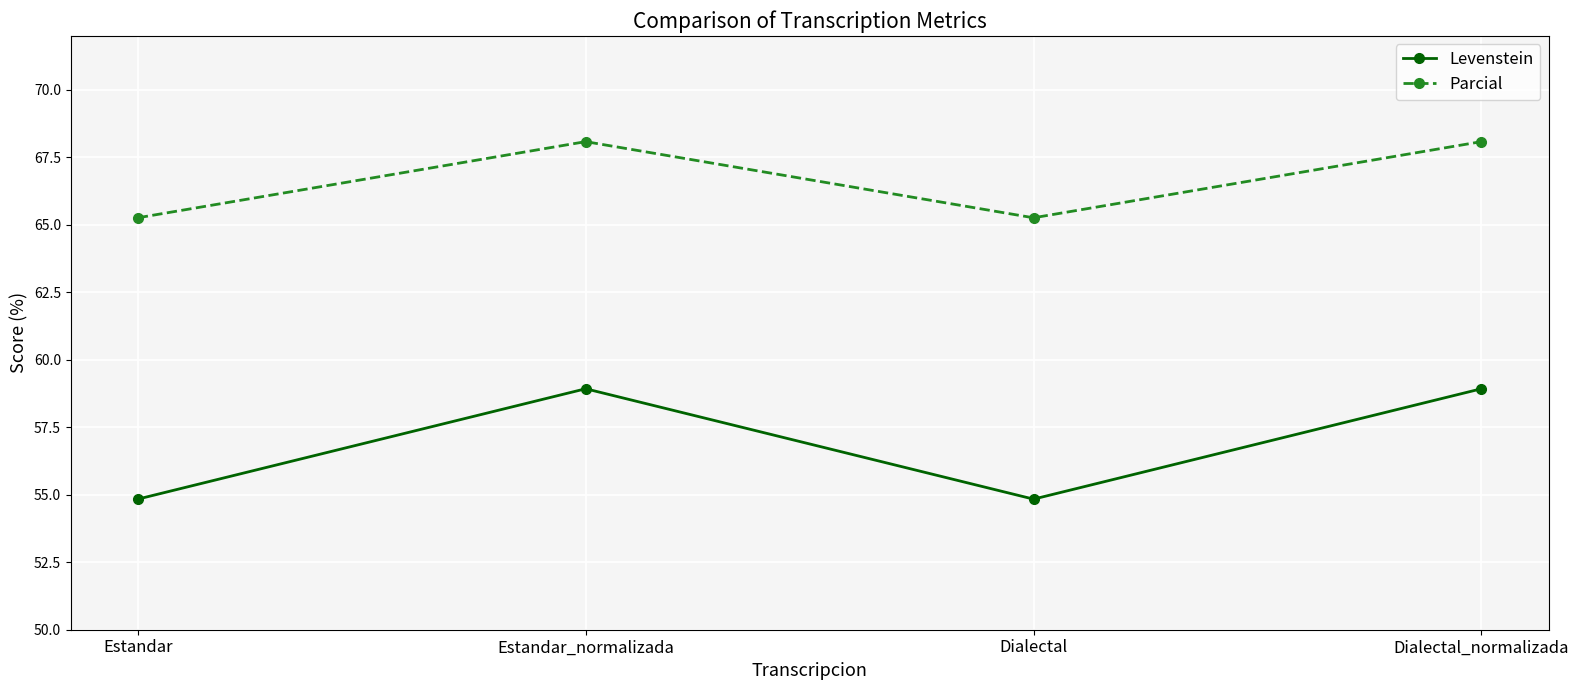

Rank the series by their average value, from lowest to highest.

Levenstein, Parcial